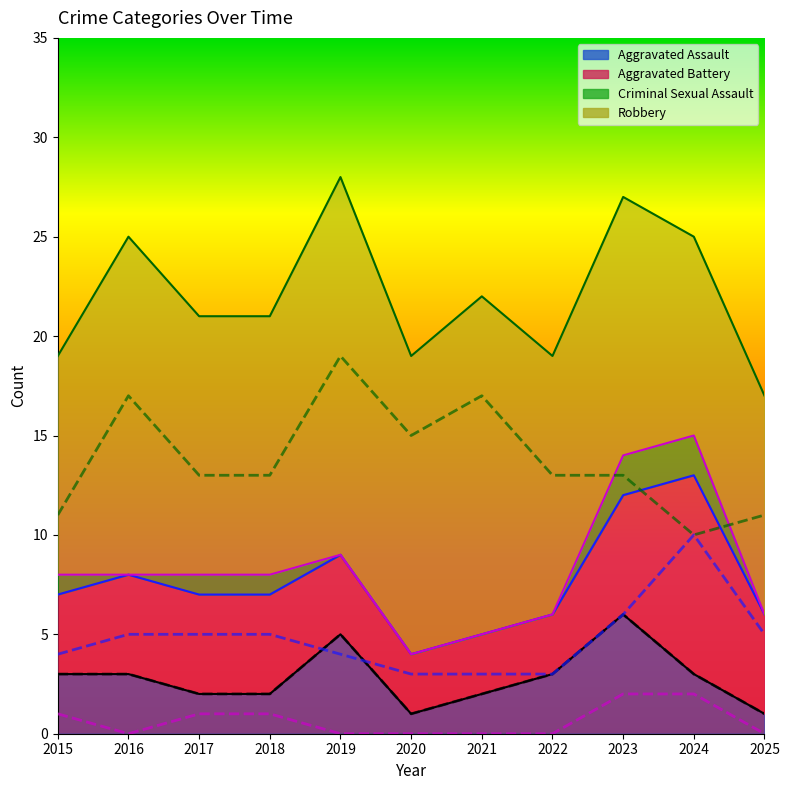

What is the value of the Aggravated Assault point at the 1st from the left?

3